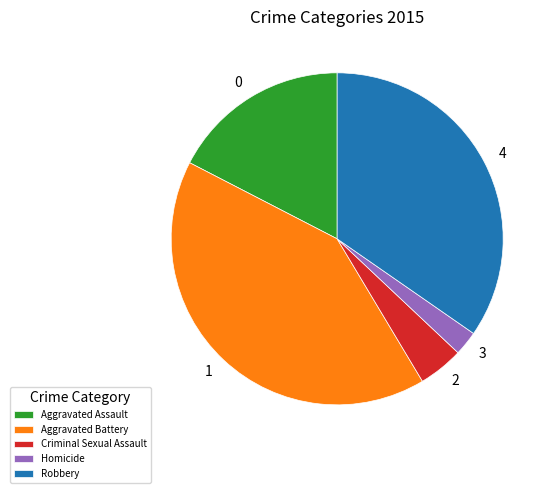

Between Aggravated Assault and Homicide, which is larger?

Aggravated Assault